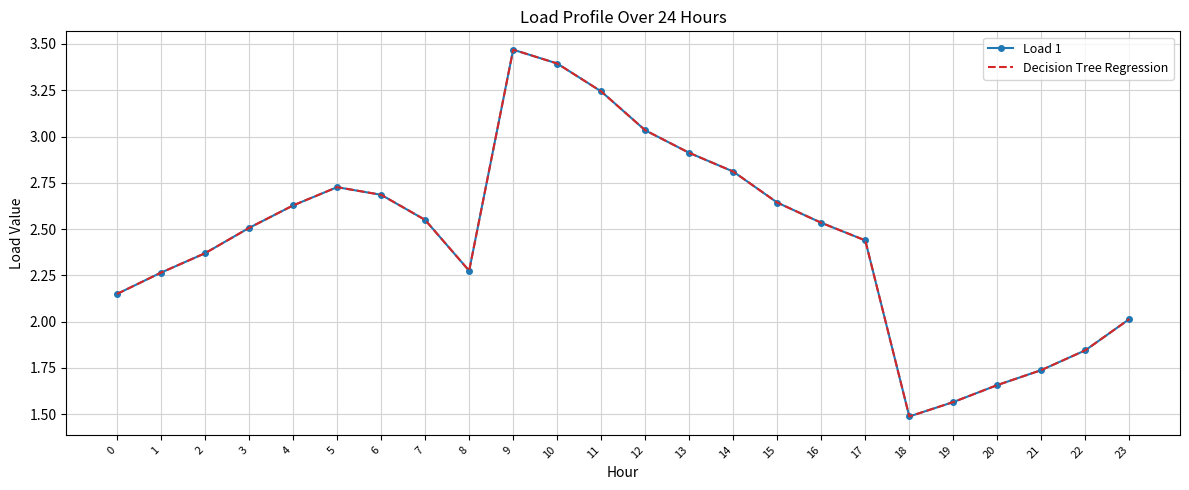

List the labels in order of Load 1 value, largest first.

9, 10, 11, 12, 13, 14, 5, 6, 15, 4, 7, 16, 3, 17, 2, 8, 1, 0, 23, 22, 21, 20, 19, 18